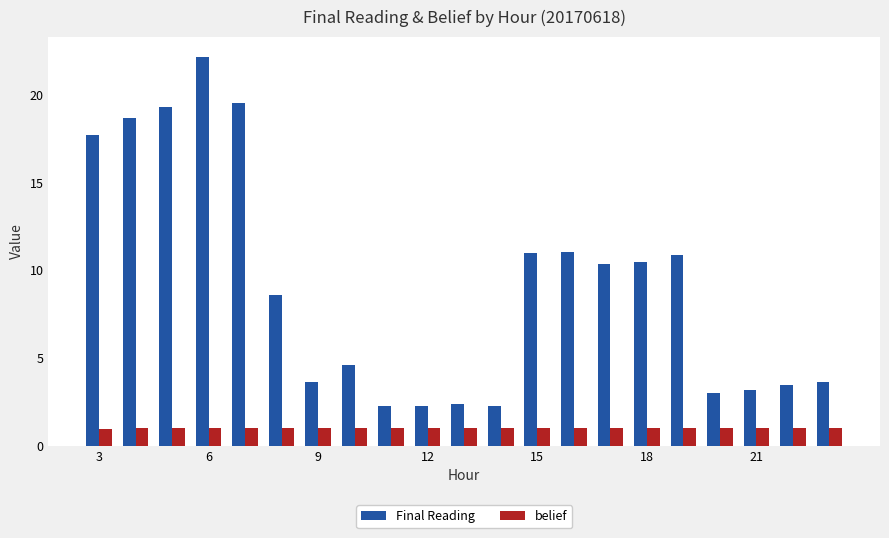

At how many categories does at least one series exceed 21?

1